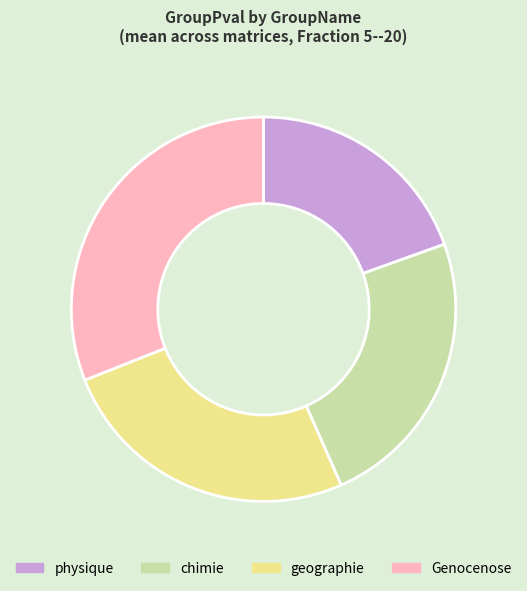

True or false: geographie accounts for 26% of the total.

True